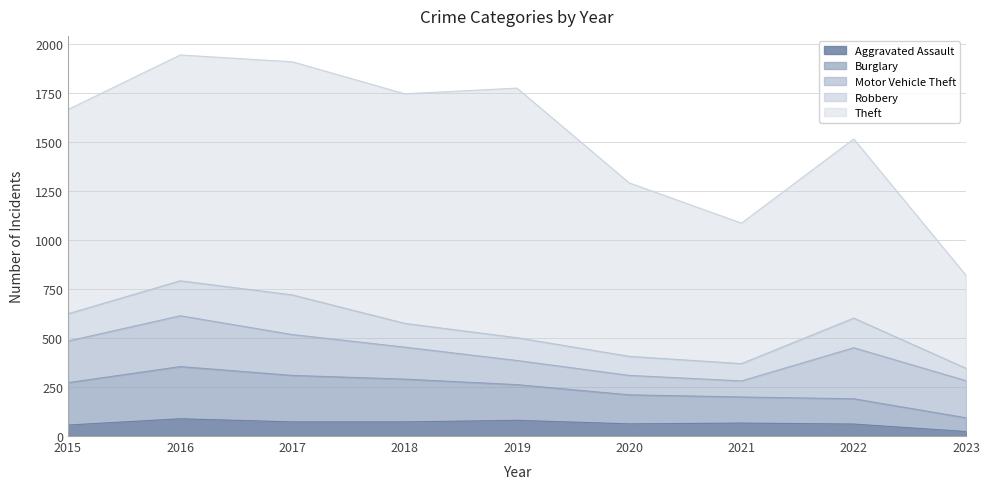

What is the average value of the Motor Vehicle Theft series?

177